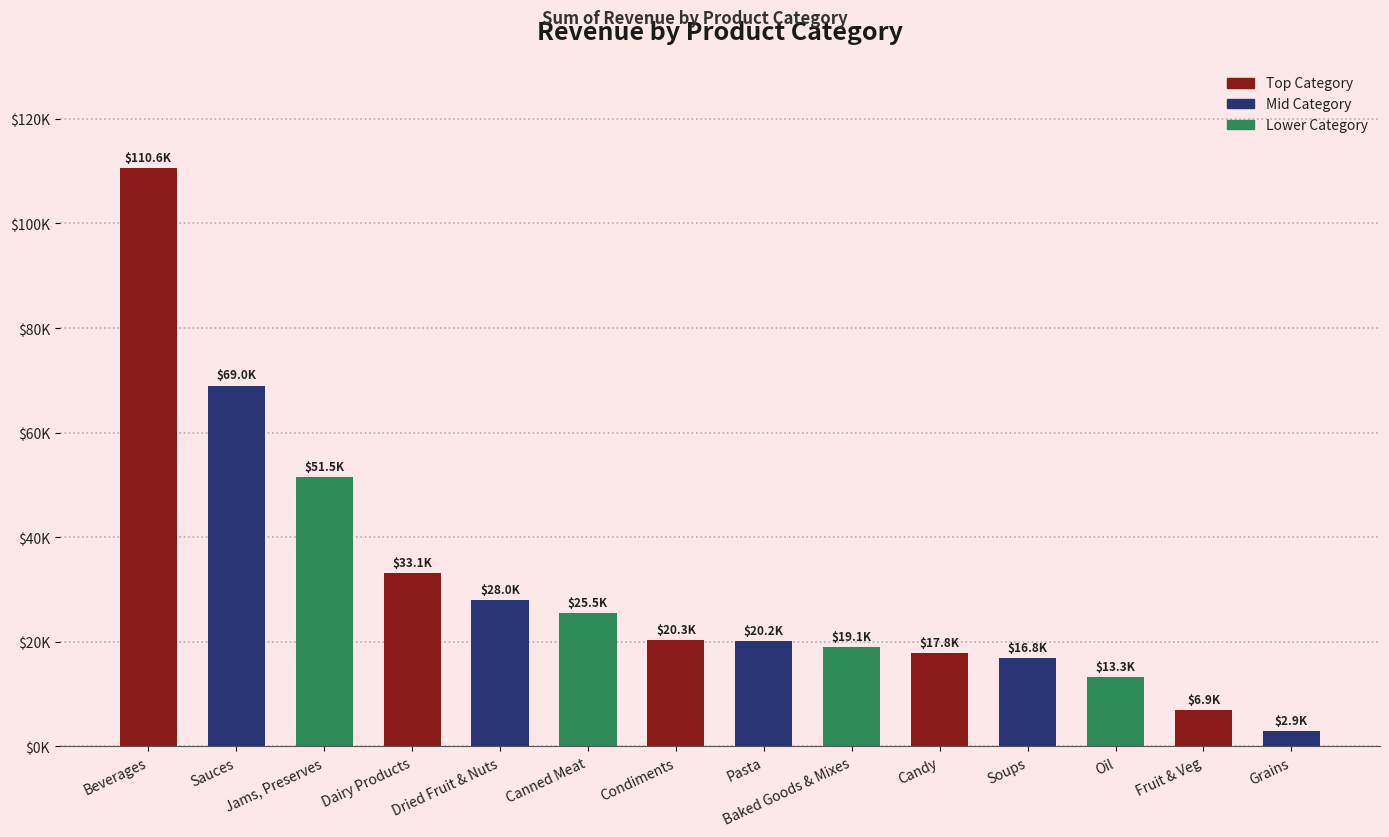

Are the bars horizontal?

No